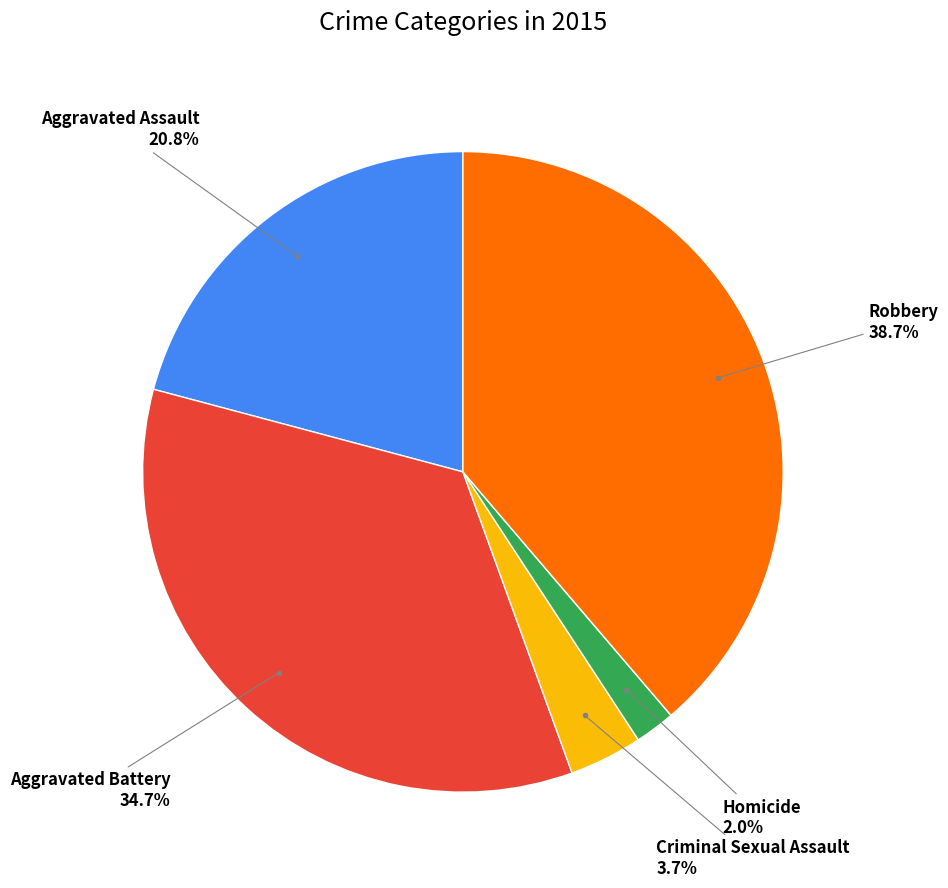

How many segments does this pie chart have?

5